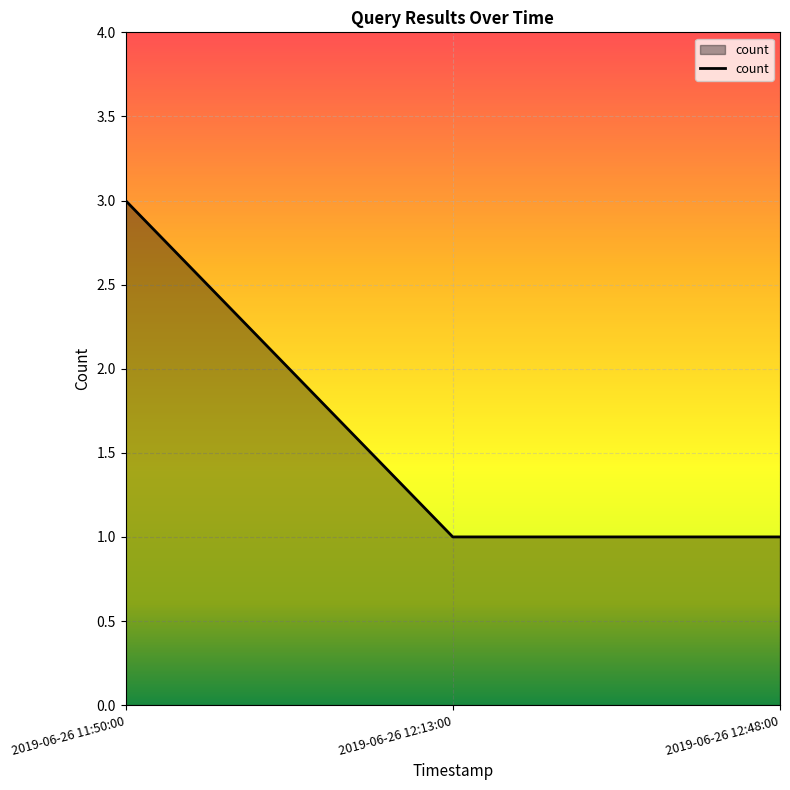

What is the greatest value displayed?

3